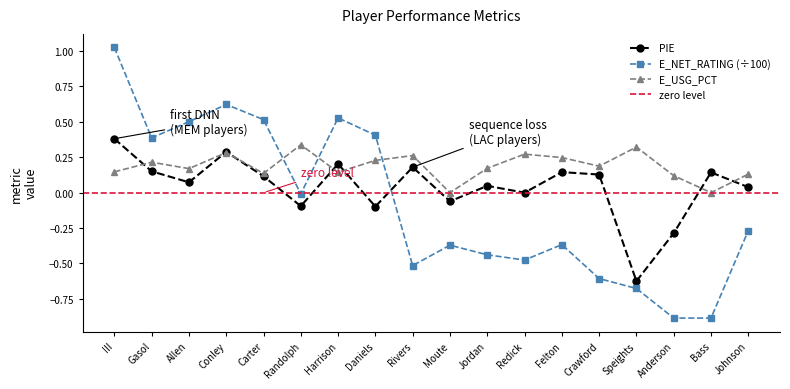

True or false: E_USG_PCT has more than 1 points higher than both neighbors.

True